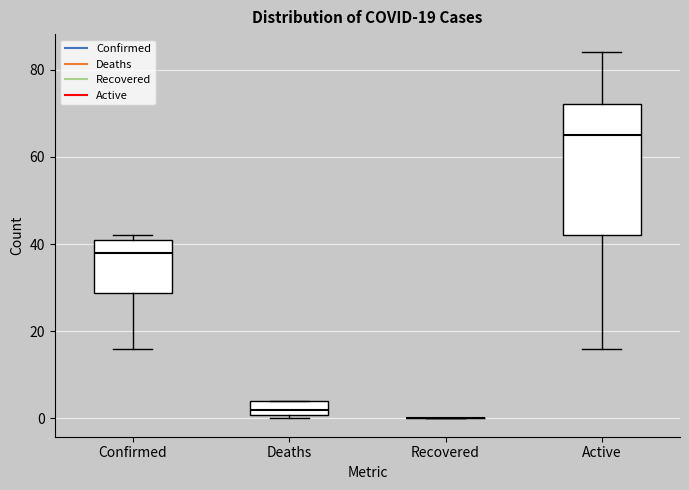

Which box is the tallest, from its lower edge to its upper edge?

Active